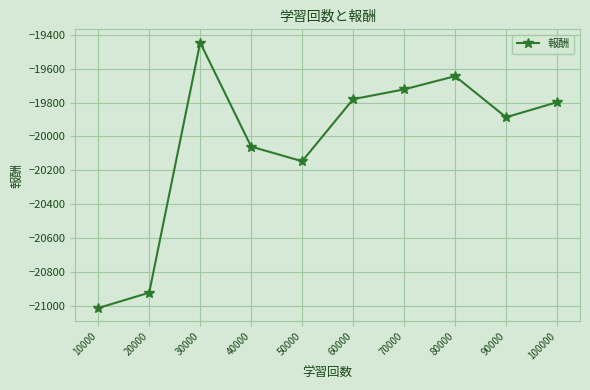

How many points are lower than both their immediate neighbors (excluding endpoints)?

2